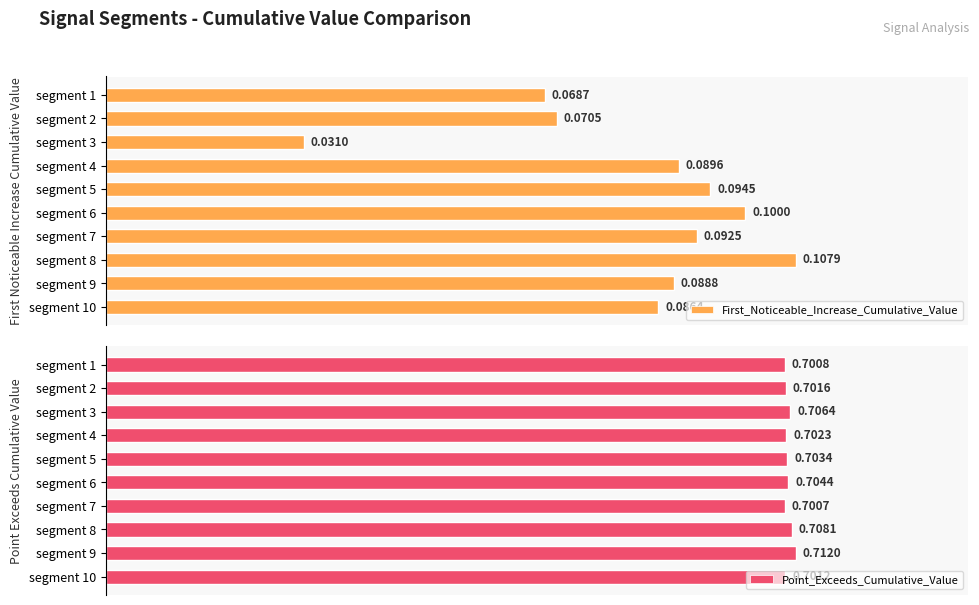

What is the sum of the First_Noticeable_Increase_Cumulative_Value values at segment 1 and segment 4?

0.2